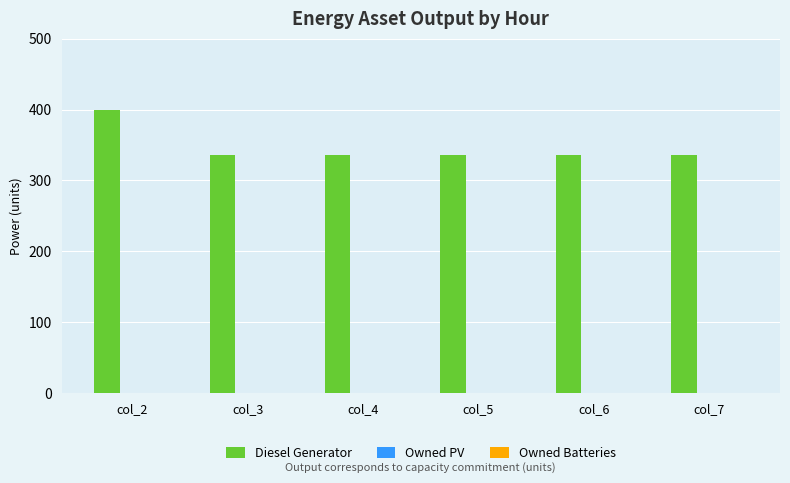

How many series are shown in this chart?

1